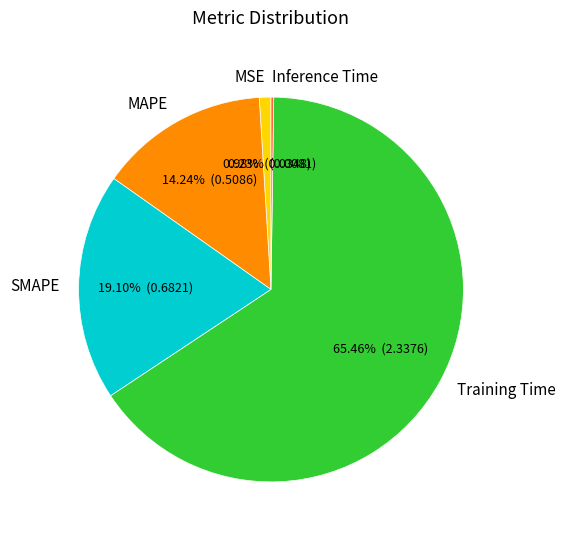

Do MAPE and Training Time together represent more than half of the pie?

Yes